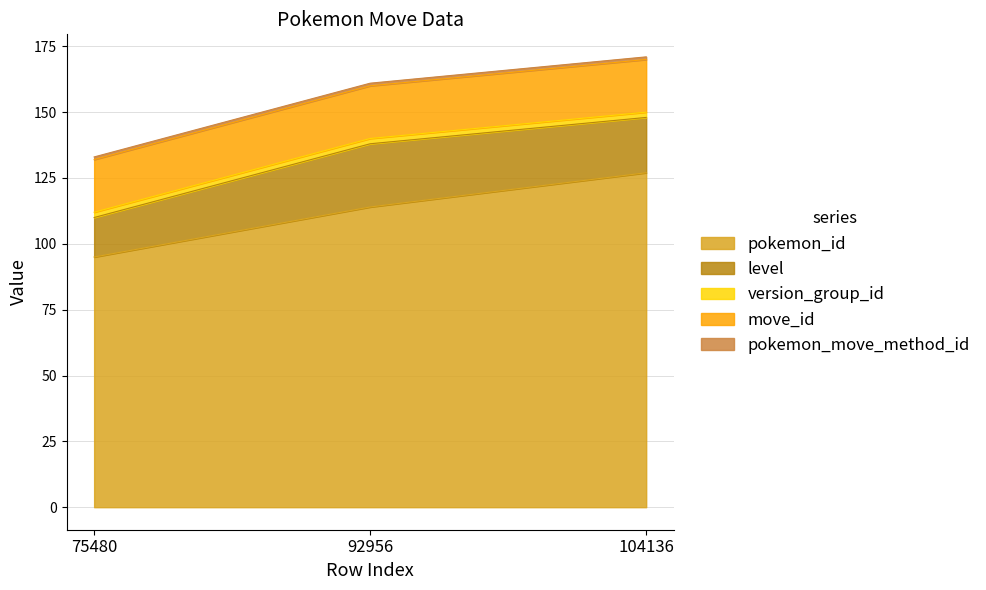

How many lines are shown in the chart?

5